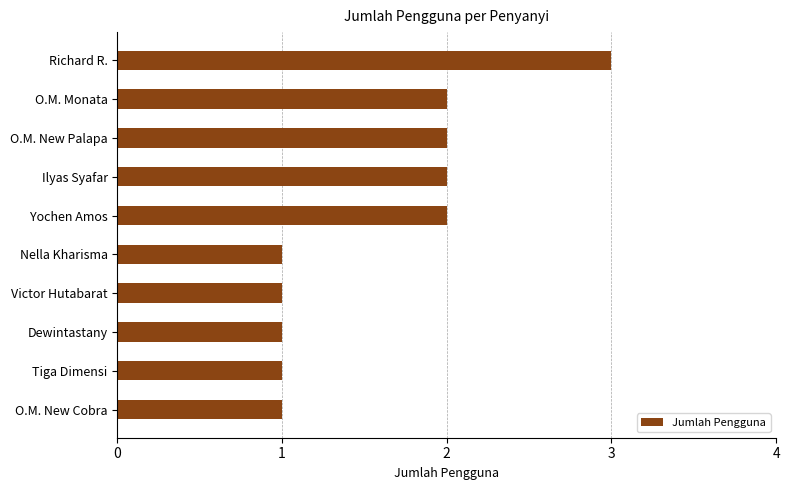

What is the difference between the maximum and minimum values?

2